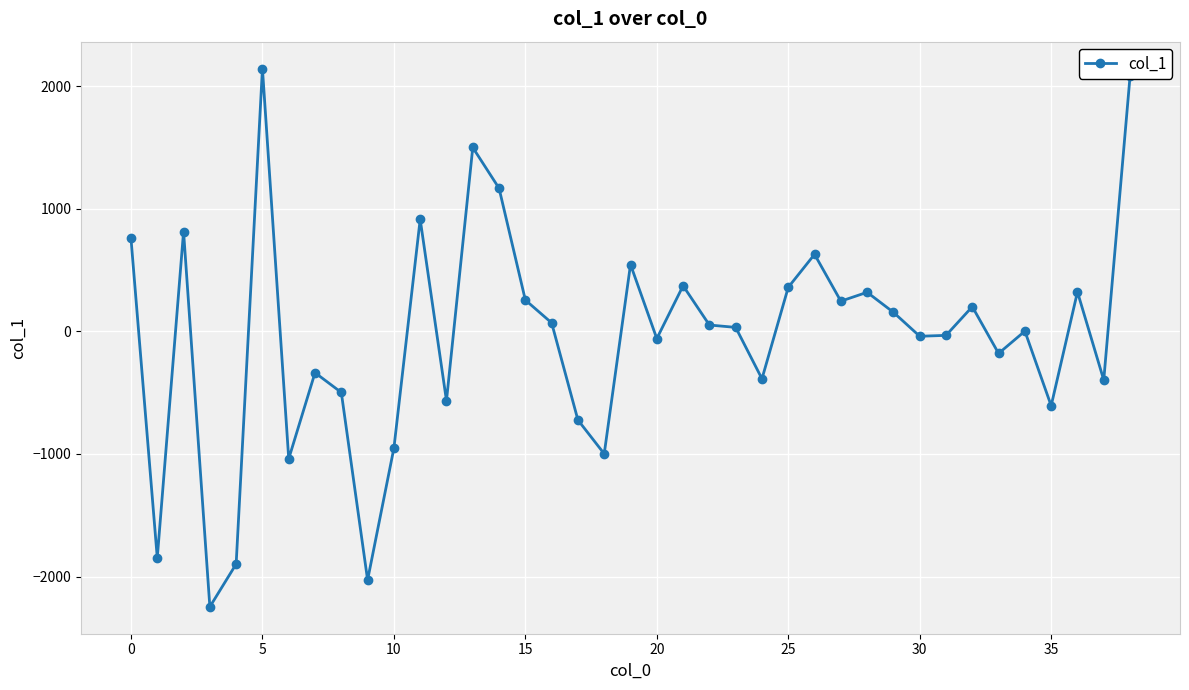

What is the minimum value shown in the chart?

-2246.3